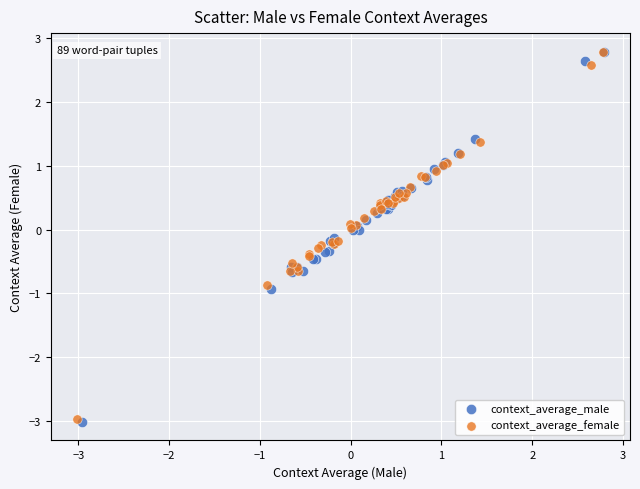

Which series has the largest Y range (max minus min)?

context_average_male